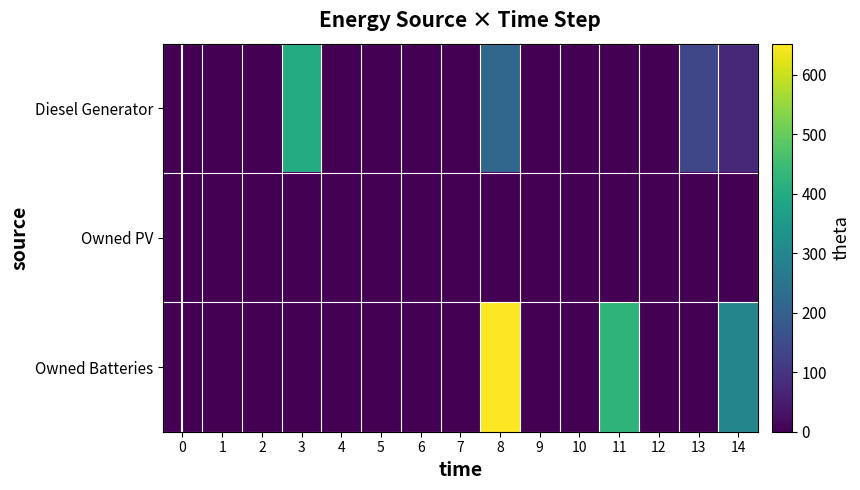

Reading left to right, what are all the values shown in this chart?

Diesel Generator: 0=0	1=0	2=0	3=400	4=0	5=0	6=0	7=0	8=216	9=0	10=0	11=0	12=0	13=140	14=76
Owned PV: 0=0	1=0	2=0	3=0	4=0	5=0	6=0	7=0	8=0	9=0	10=0	11=0	12=0	13=0	14=0
Owned Batteries: 0=0	1=0	2=0	3=0	4=0	5=0	6=0	7=0	8=652	9=1	10=0	11=425	12=0	13=0	14=296